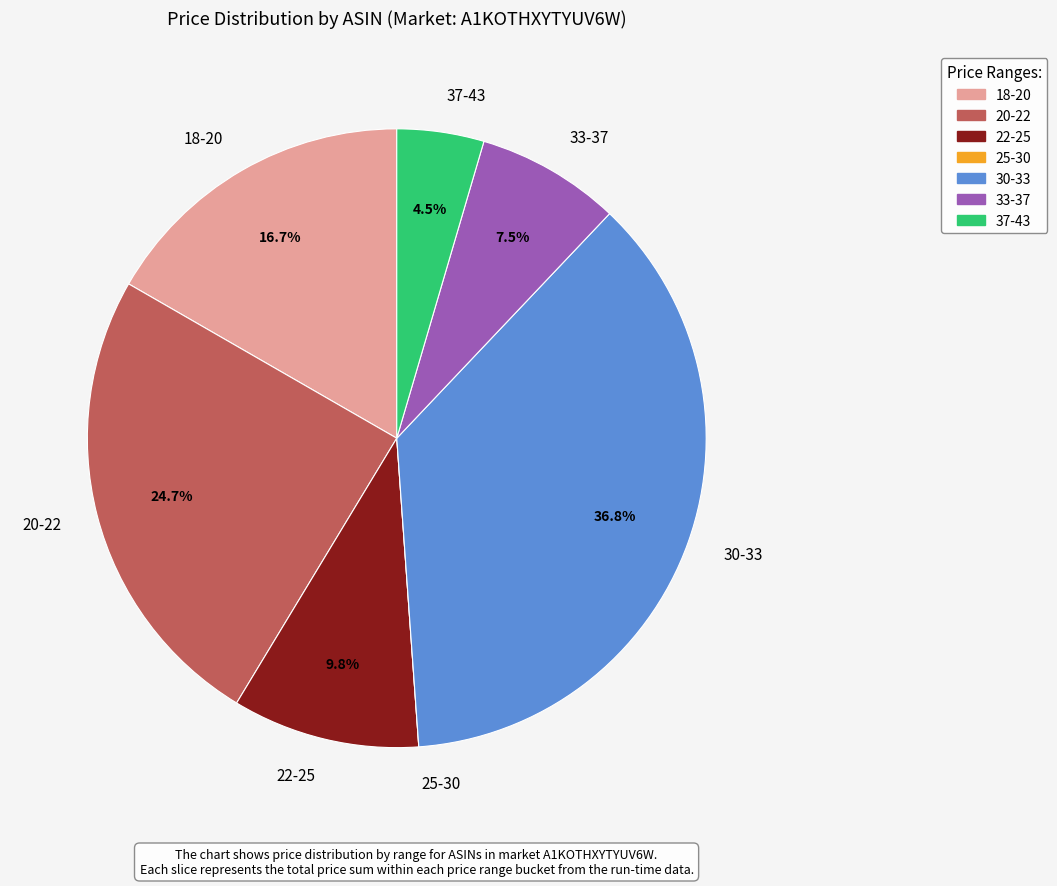

Between 30-33 and 18-20, which is larger?

30-33